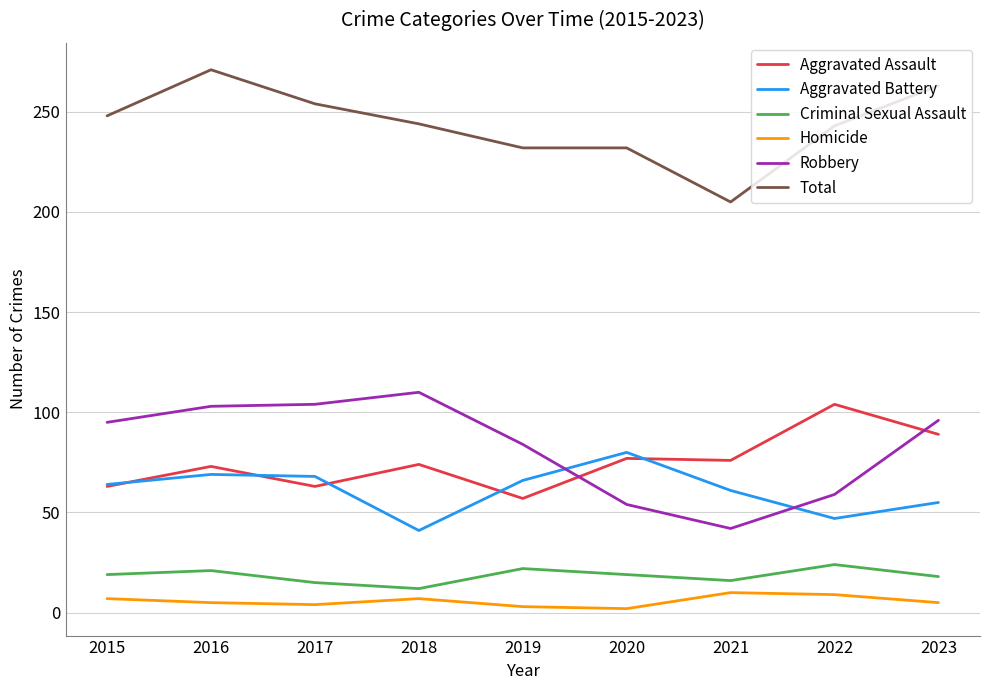

List the series in order of their peak value, lowest first.

Homicide, Criminal Sexual Assault, Aggravated Battery, Aggravated Assault, Robbery, Total